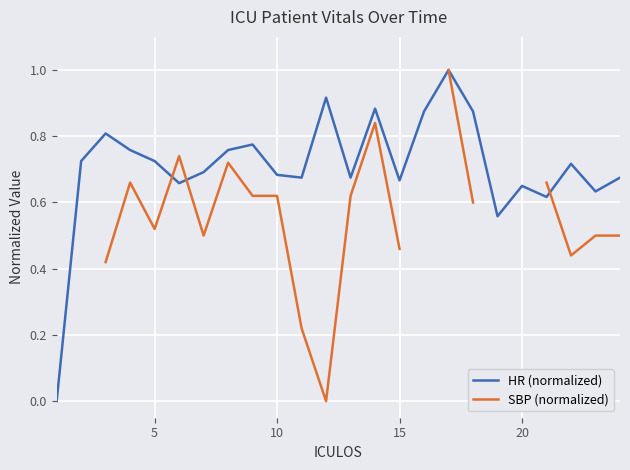

After their last crossing, which series has the higher values: HR (normalized) or SBP (normalized)?

HR (normalized)